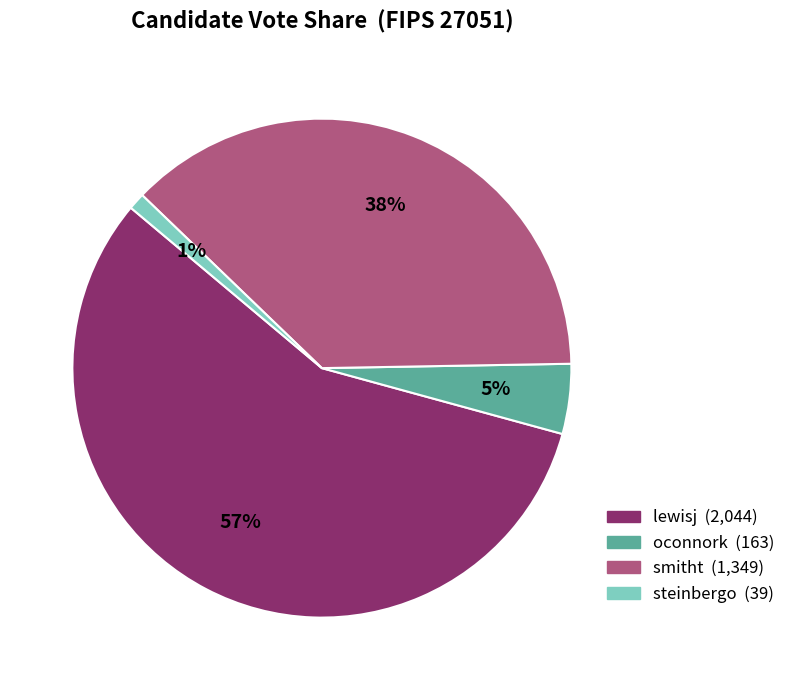

Which category has the smallest portion of the pie?

steinbergo